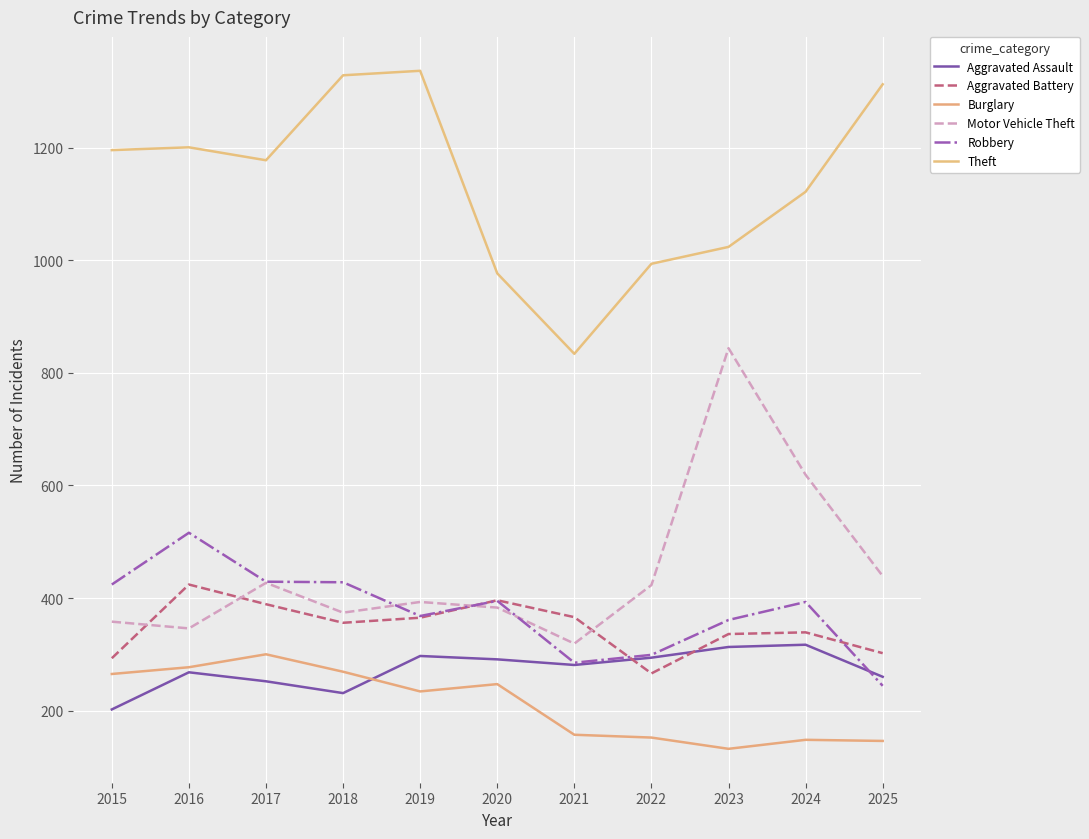

True or false: Burglary has more than 1 interior local peaks.

True